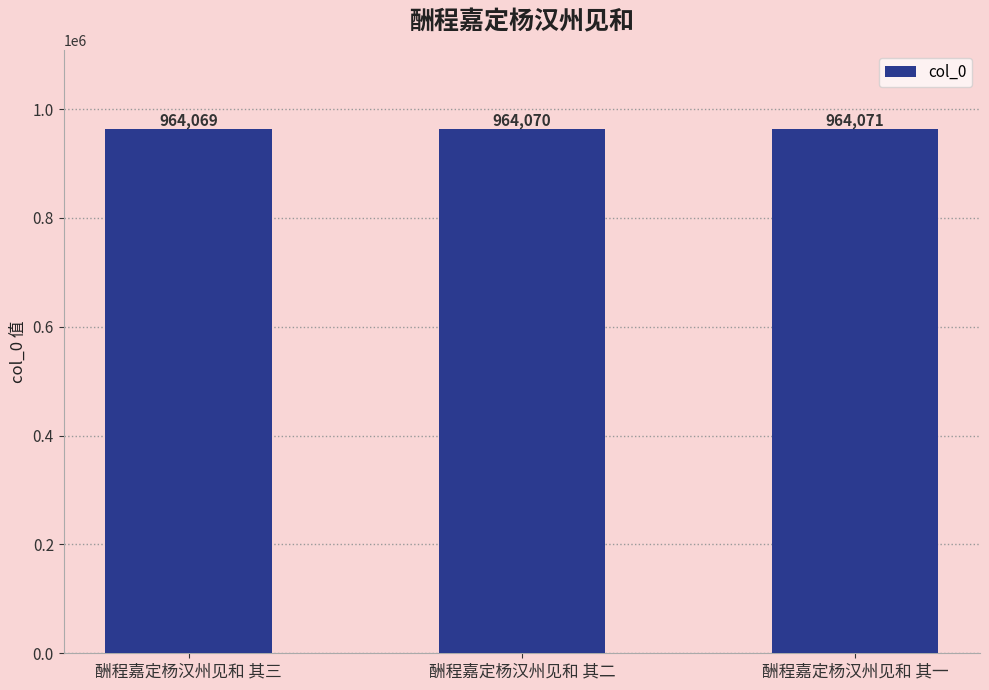

What is the smallest value displayed?

964069